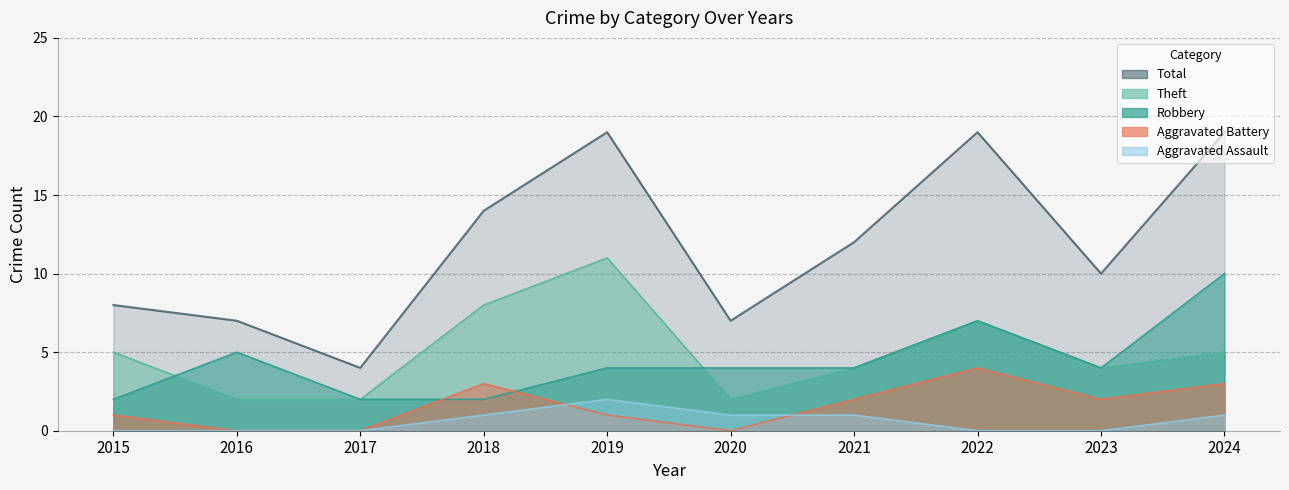

Between 2018 and 2021, which is larger?

2021